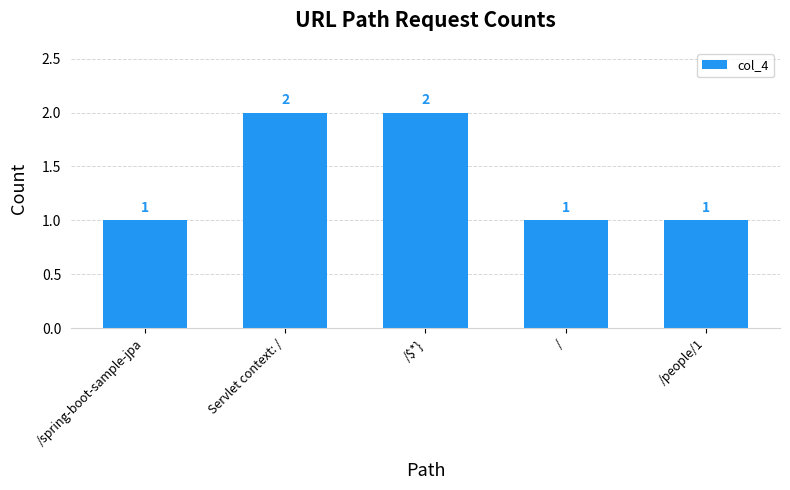

Count the values in the range 1 to 2.

5